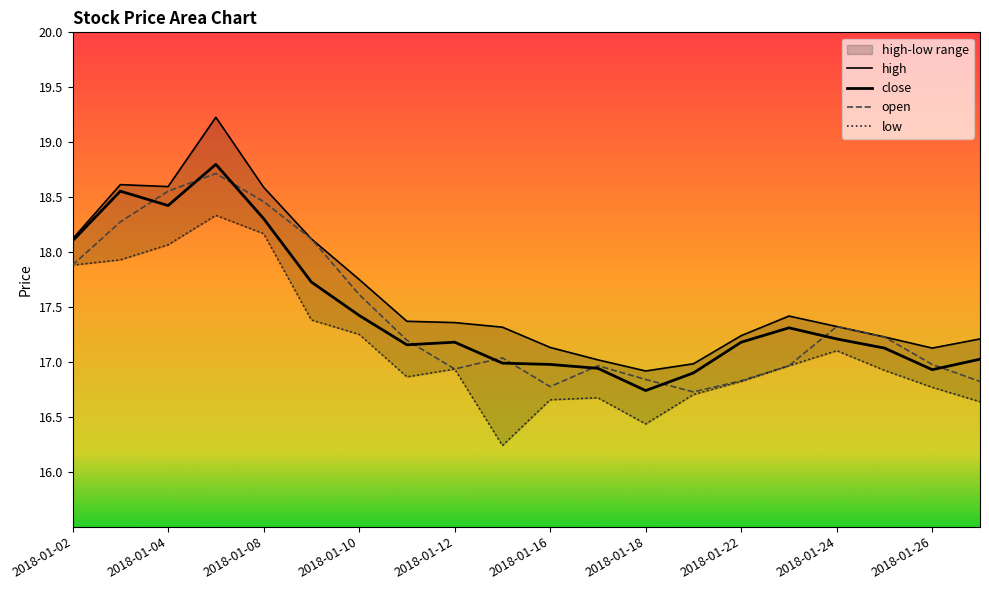

What is the difference between the maximum and minimum values in the open series?

2.0